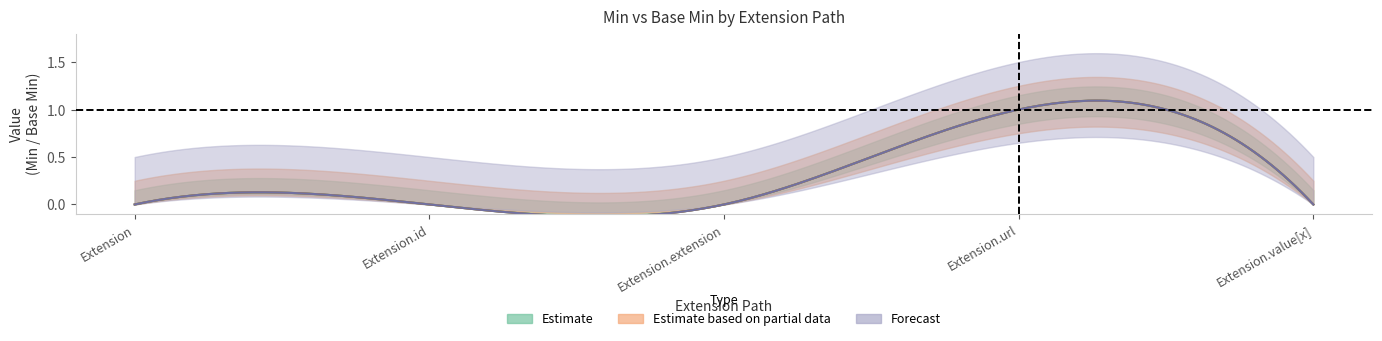

Count the Min values in the range 0 to 1.

5